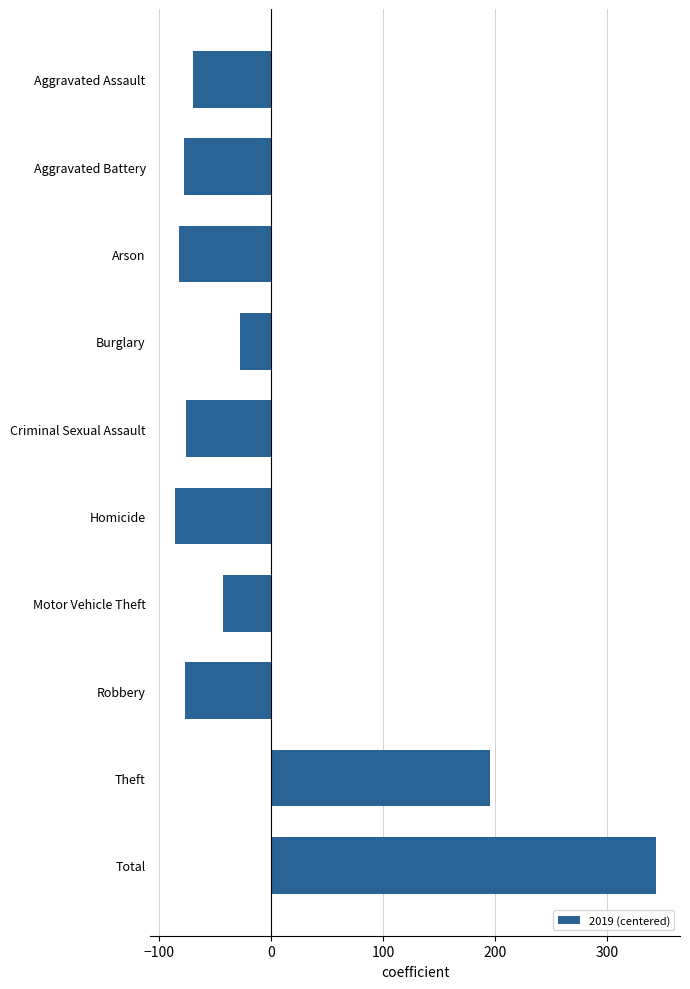

How many values are above zero?

2